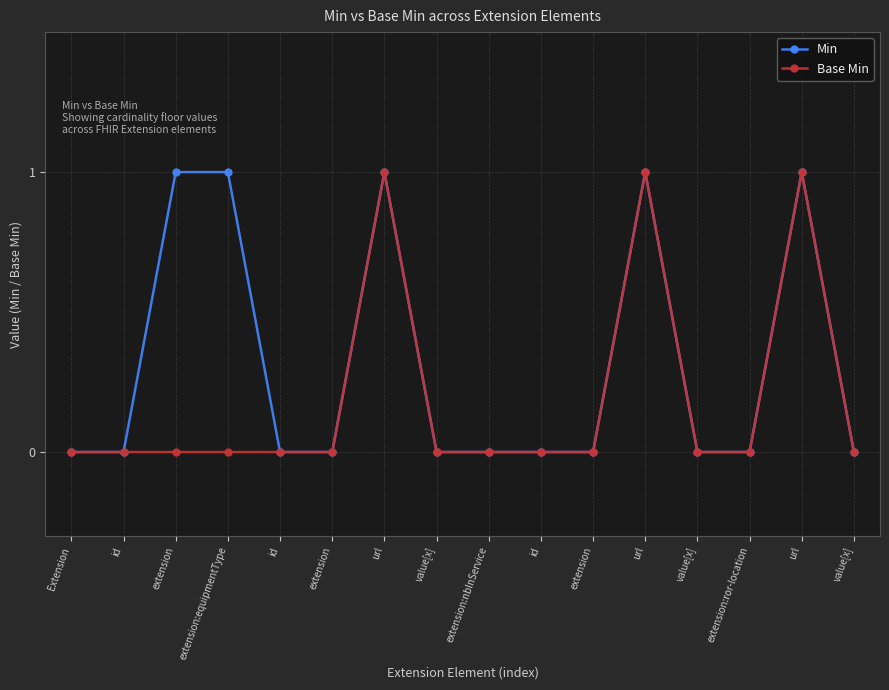

List the labels in order of Min value, smallest first.

Extension, id, id, extension, value[x], extension:nbInService, id, extension, value[x], extension:ror-location, value[x], extension, extension:equipmentType, url, url, url